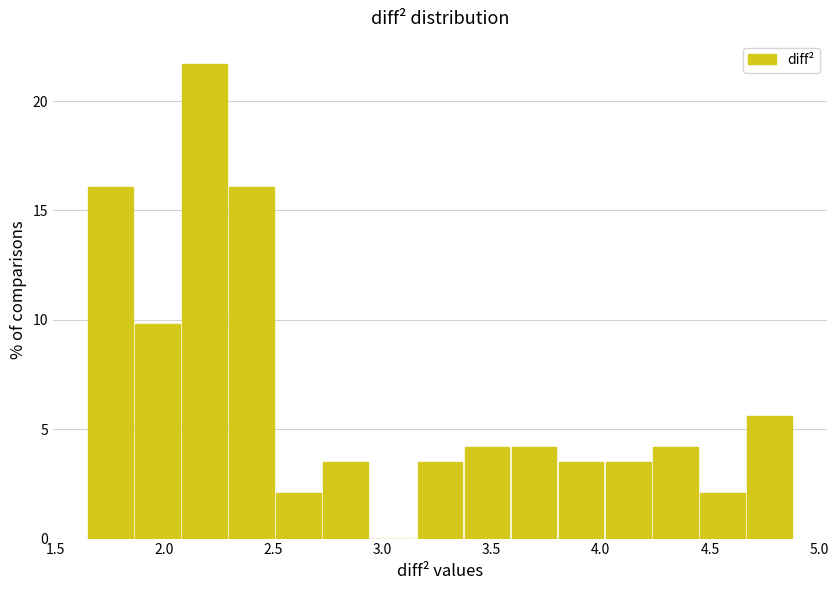

Reading left to right, transcribe this chart: for each bar, give the range it covers on the x-axis and its height. Neither the bar edges nor the heights are printed on the chart, so give them approximately, as read against the axes.

1.65 to 1.85: 16.0
1.85 to 2.10: 10.0
2.10 to 2.30: 21.5
2.30 to 2.50: 16.0
2.50 to 2.75: 2.0
2.75 to 2.95: 3.5
2.95 to 3.15: 0
3.15 to 3.40: 3.5
3.40 to 3.60: 4.0
3.60 to 3.80: 4.0
3.80 to 4.00: 3.5
4.00 to 4.25: 3.5
4.25 to 4.45: 4.0
4.45 to 4.65: 2.0
4.65 to 4.90: 5.5